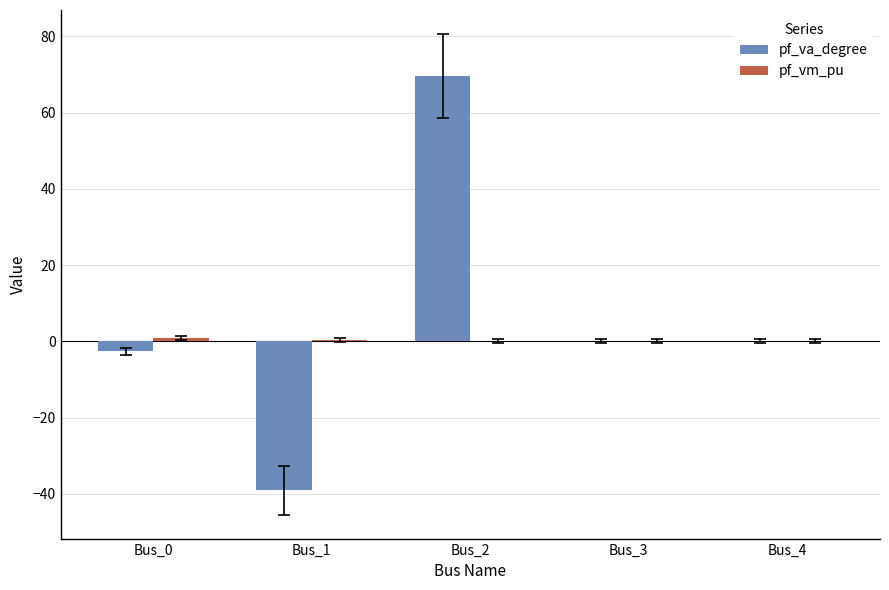

Between Bus_0 and Bus_1, which series saw the biggest shift?

pf_va_degree